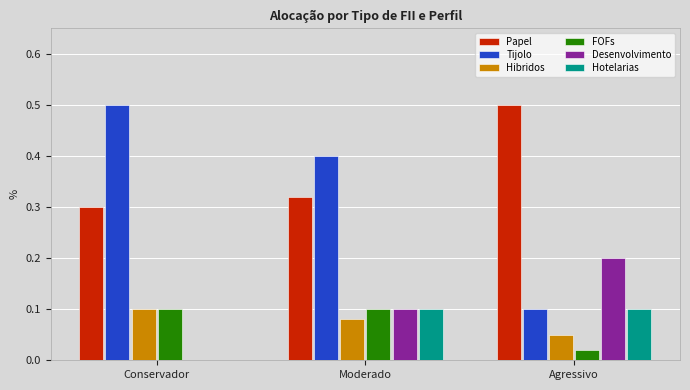

The Desenvolvimento series shows 0.3 at Agressivo. True or false?

False